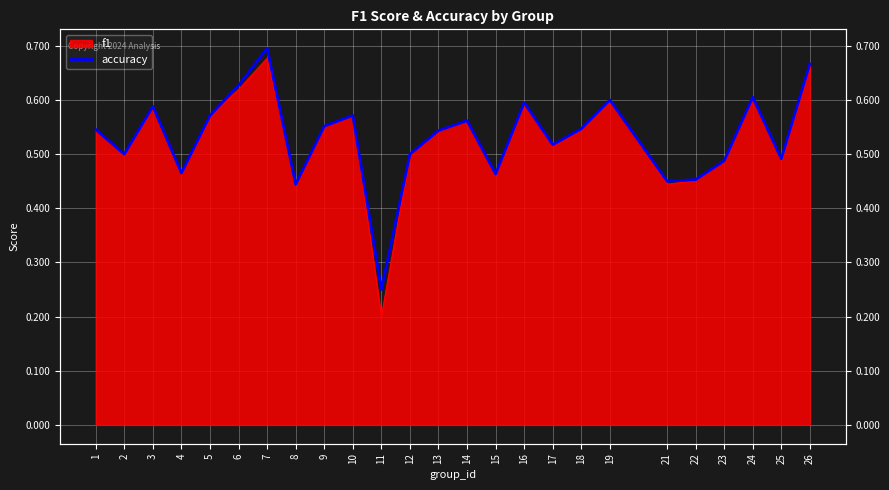

Does the chart display data point markers on the line(s)?

No